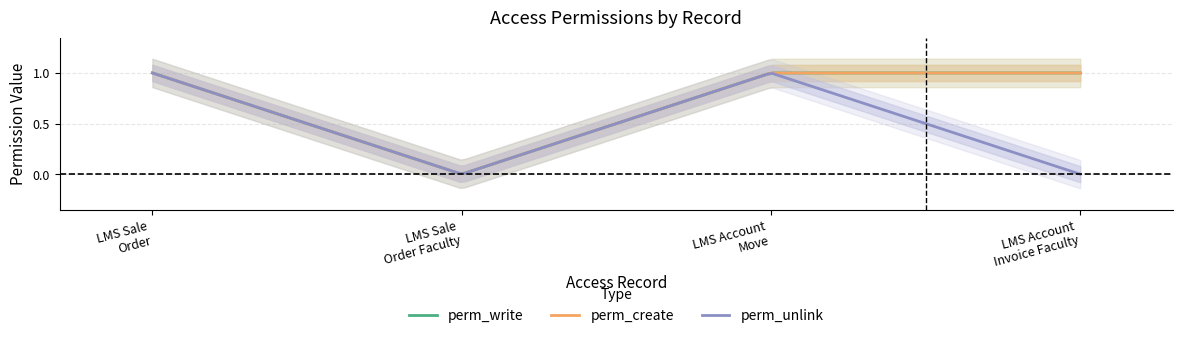

What is the difference between the highest and lowest values at access_lms_account_invoice_faculty?

1